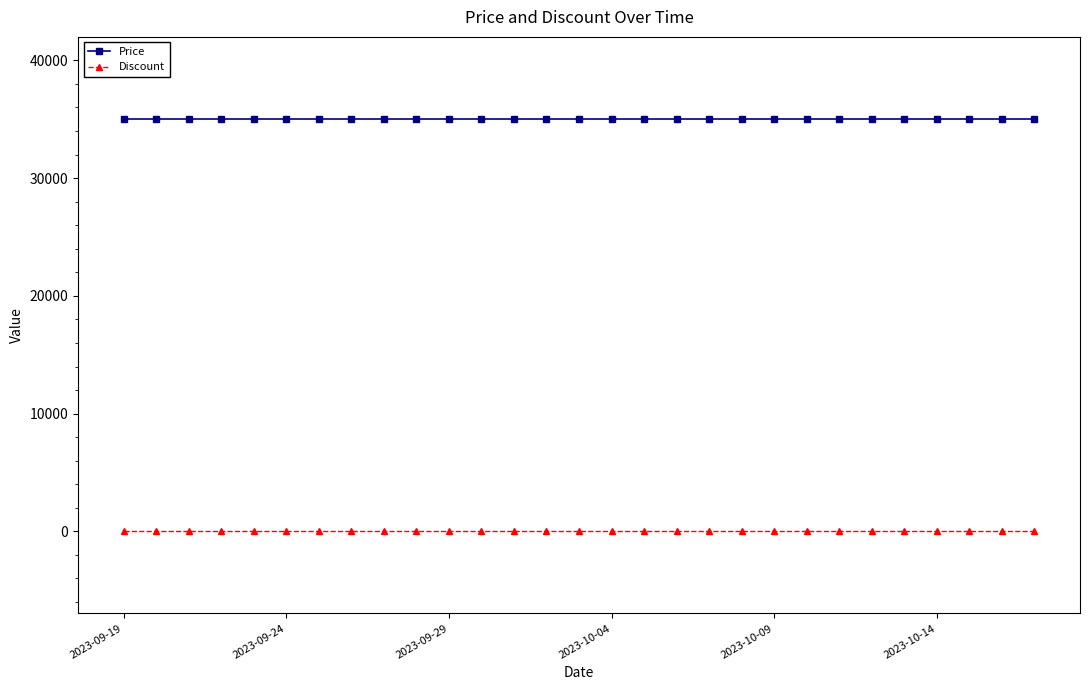

At how many categories does at least one series exceed 32022?

29